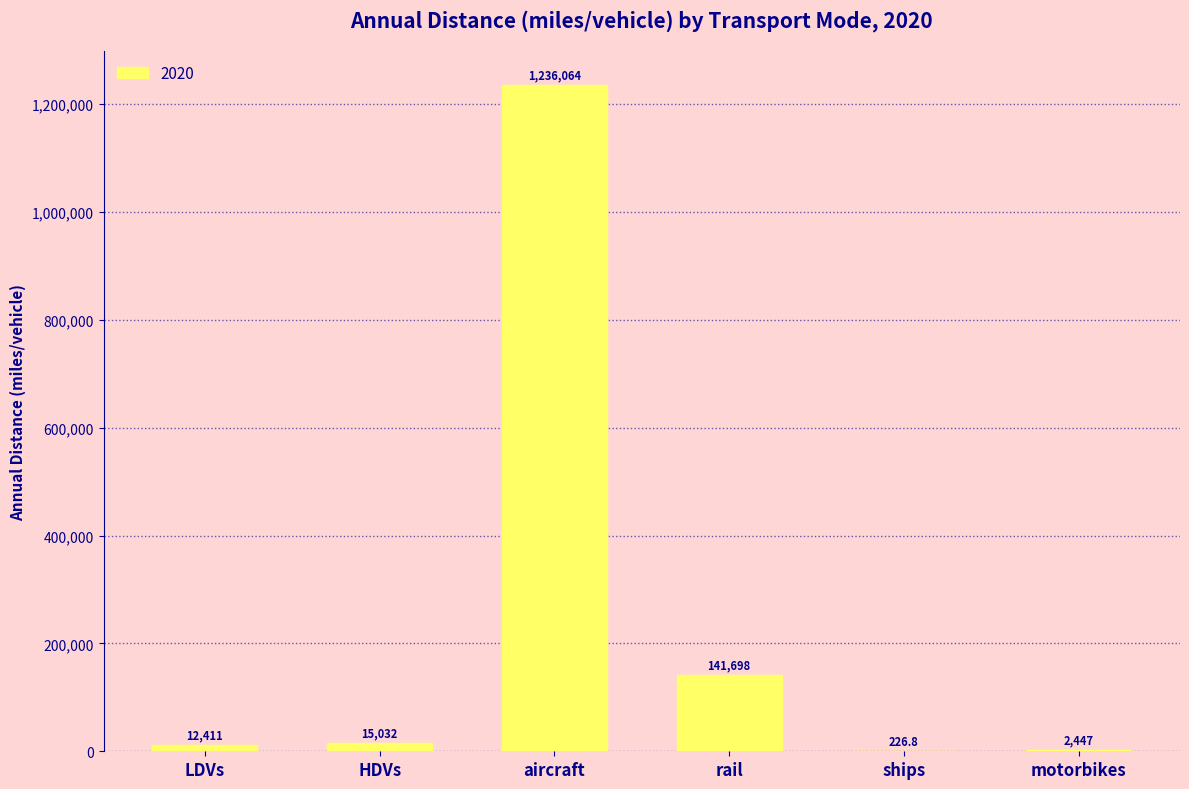

Reading left to right, extract all data points from this chart.

12410.6	15032.5	1236064.0	141697.9	226.8	2446.8